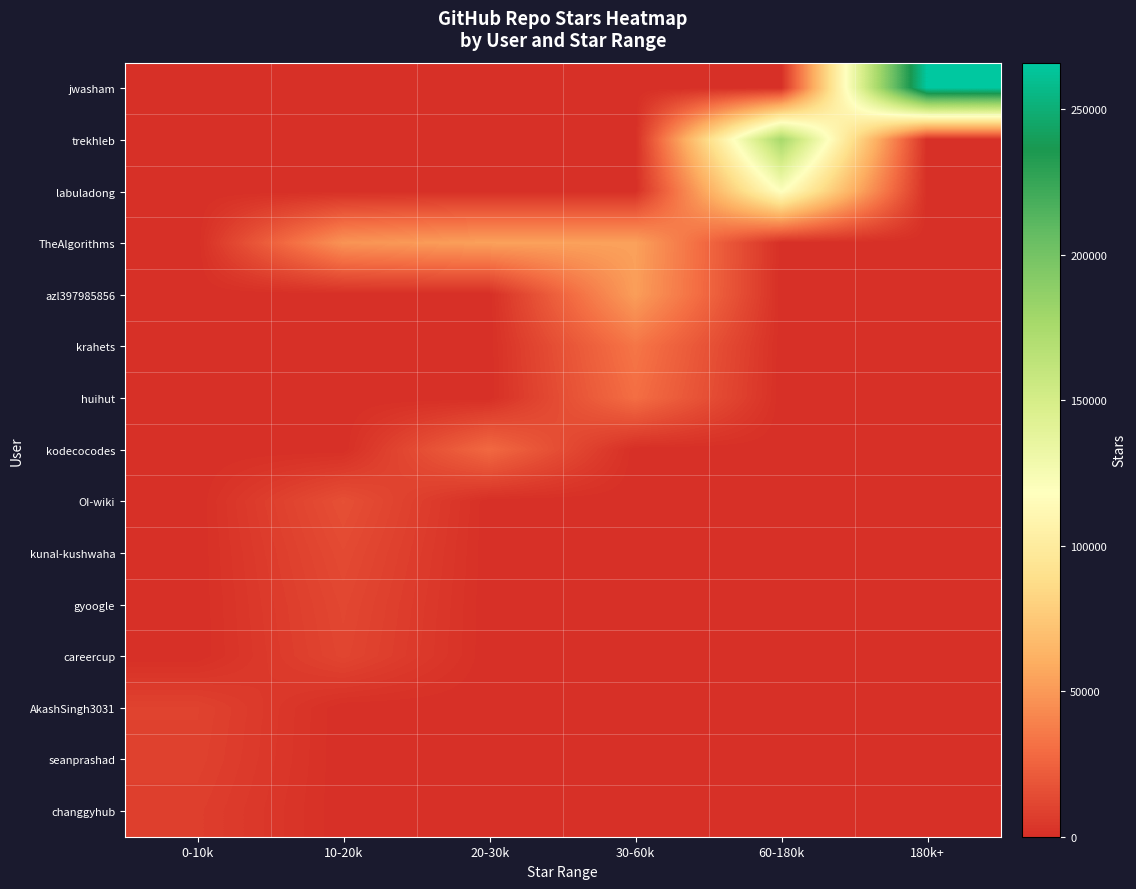

Count the number of categories in the chart.

6